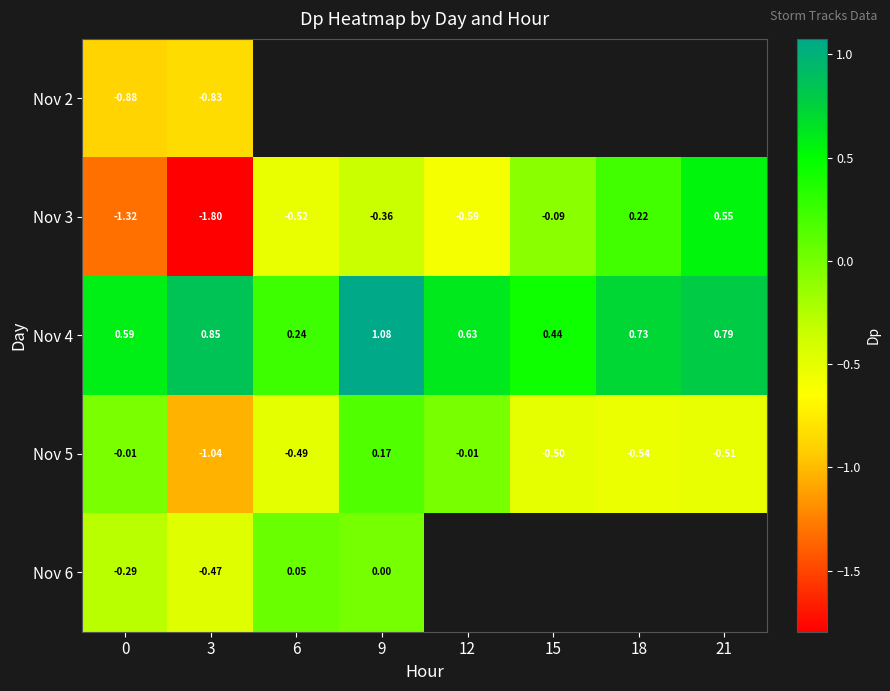

What is the difference between the maximum and minimum values in the Nov 5 series?

1.2